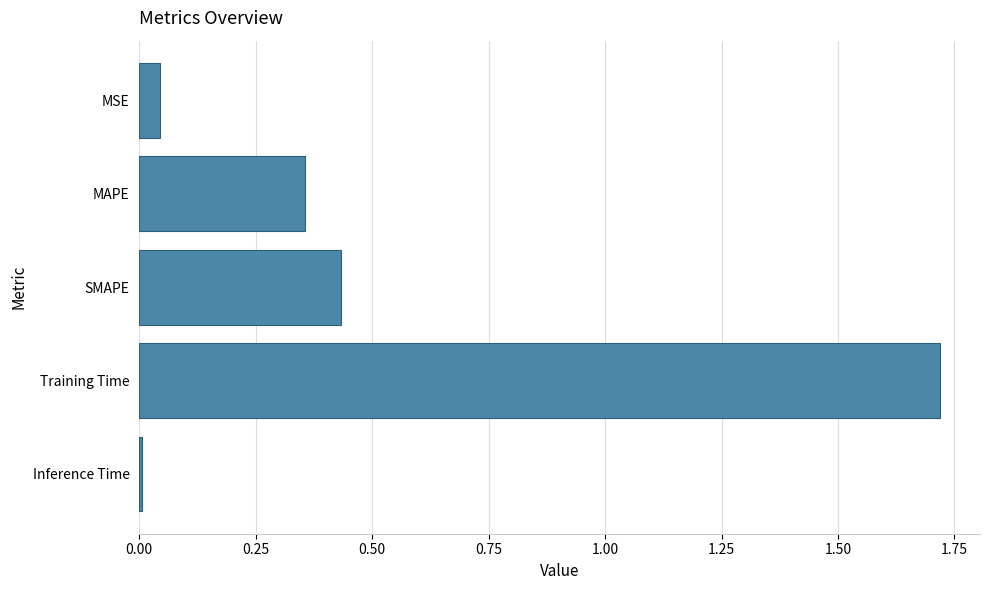

Does the chart contain stacked bars?

No